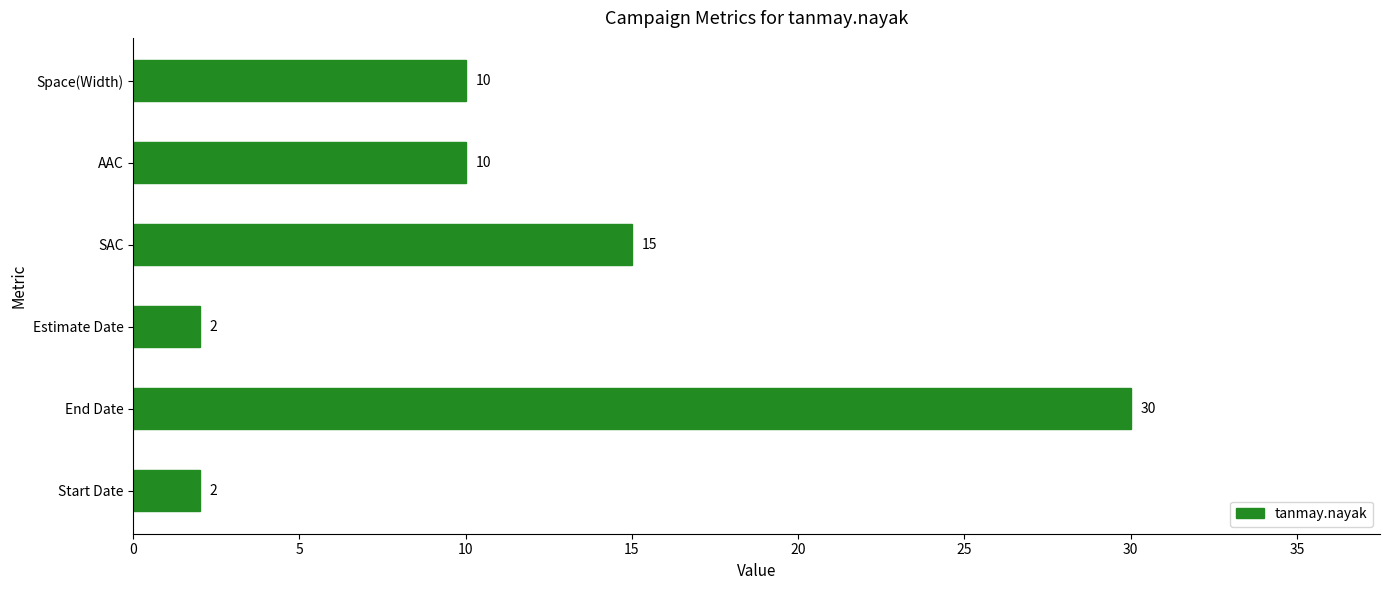

Are the bars horizontal?

Yes